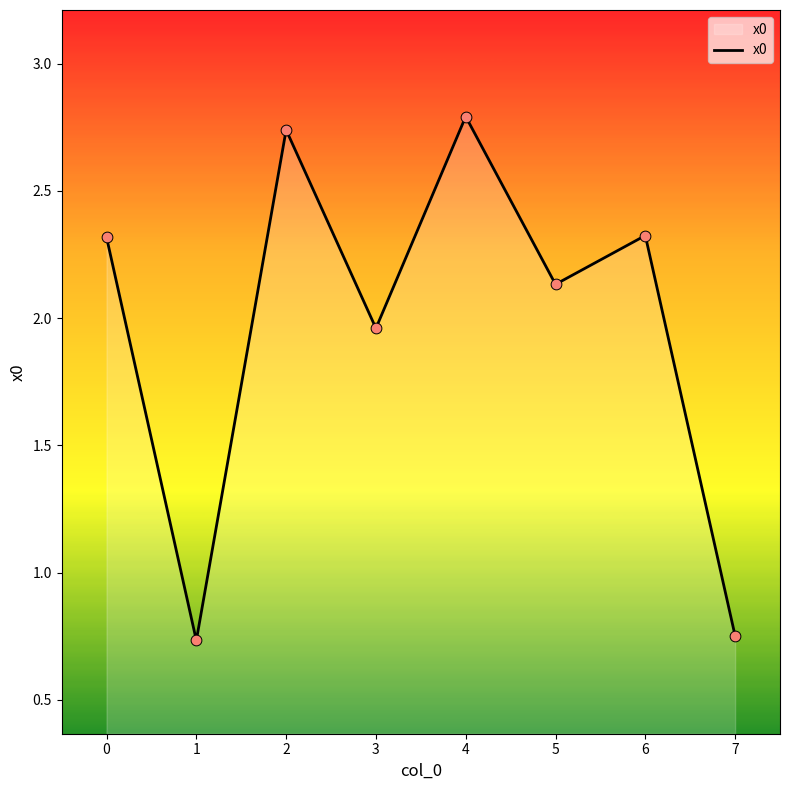

What is the change in value from 3 to 5?

+0.2